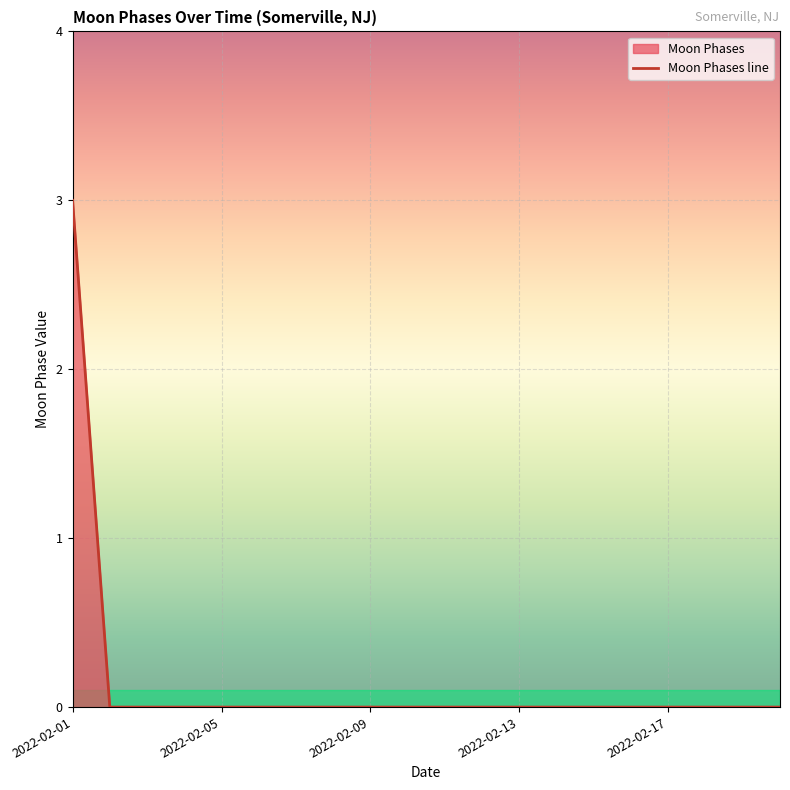

The value at 2022-02-11 is 0. True or false?

True